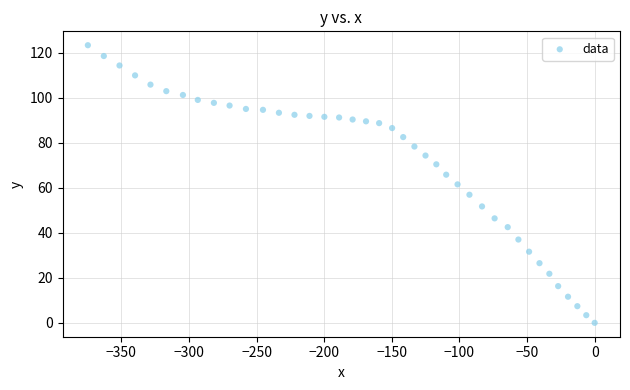

What is the range of Y values (max minus min)?

123.3